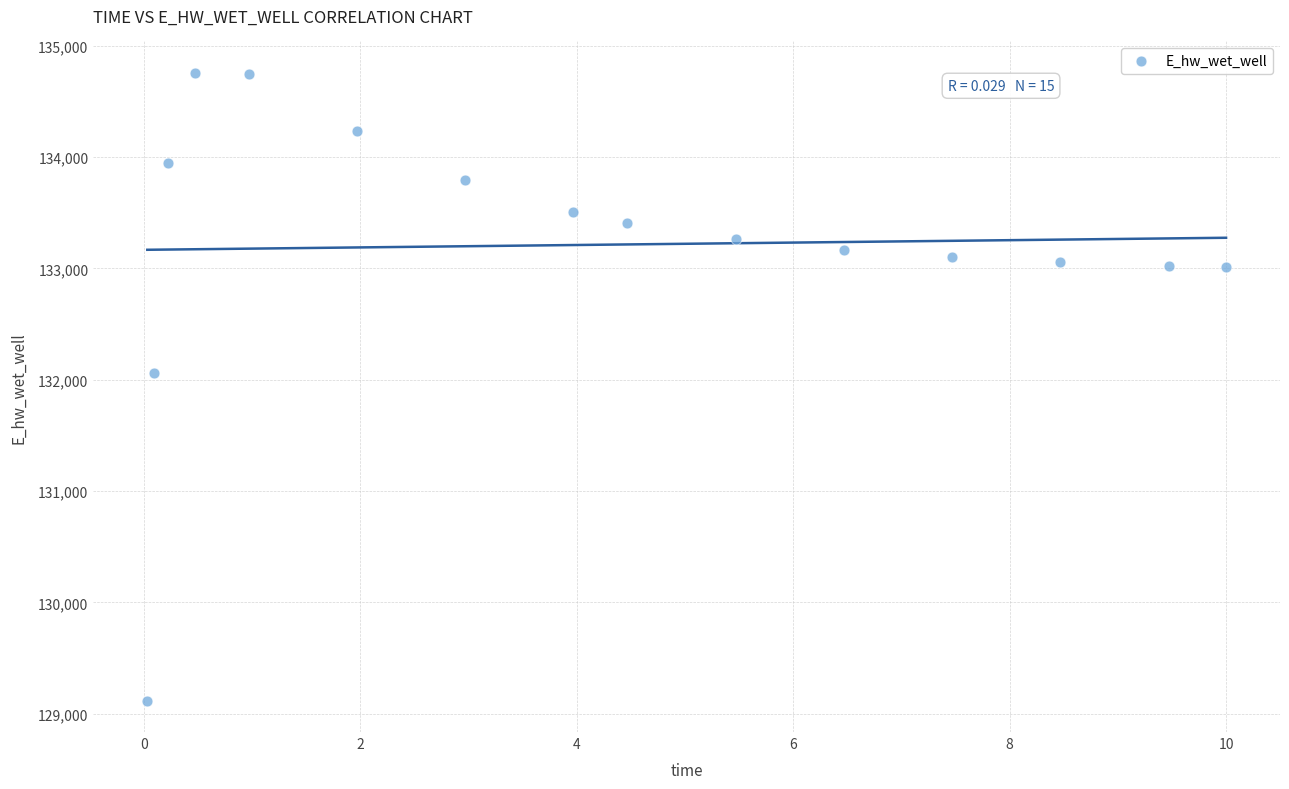

What is the range of X values (max minus min)?

10.0